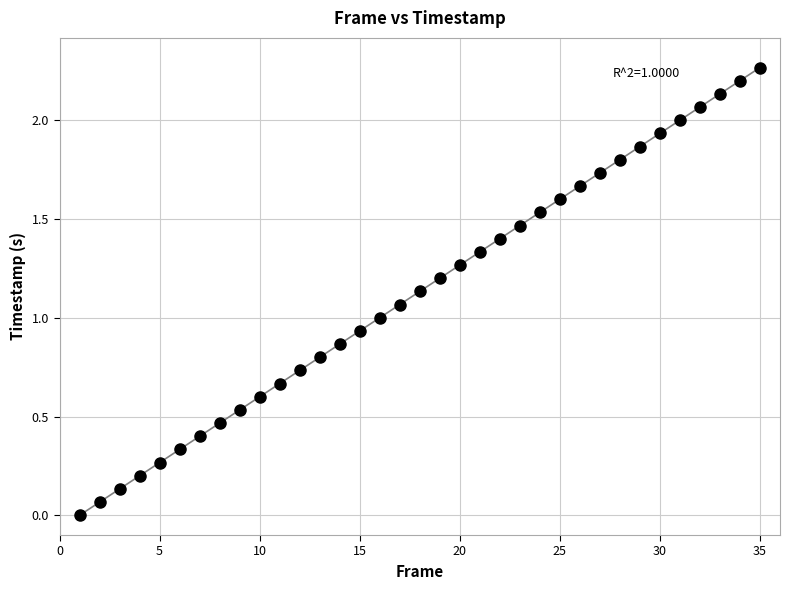

What is the range of X values (max minus min)?

34.0